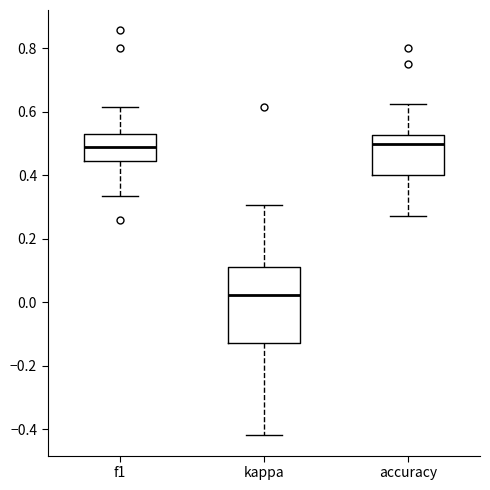

Which box is the tallest, from its lower edge to its upper edge?

kappa